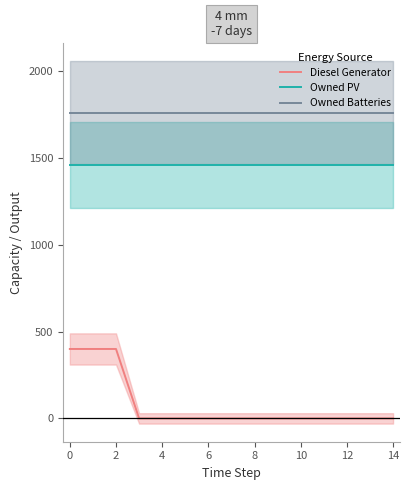

Rank the series by their average value, from highest to lowest.

Owned Batteries, Owned PV, Diesel Generator